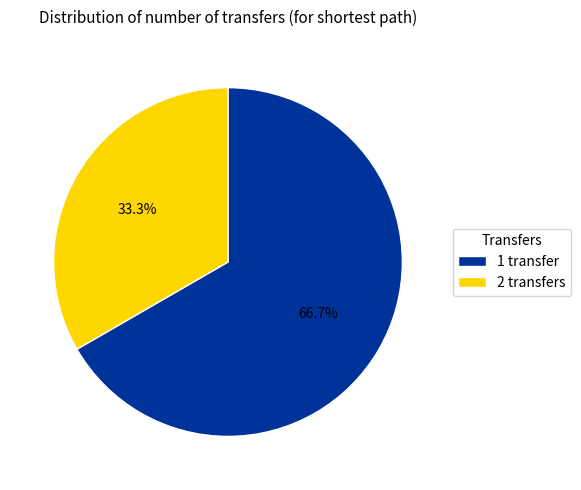

How many segments does this pie chart have?

2